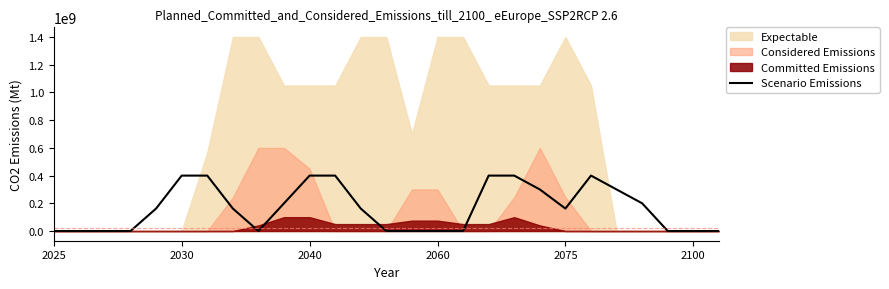

What is the highest value of the Scenario Emissions series?

400000000